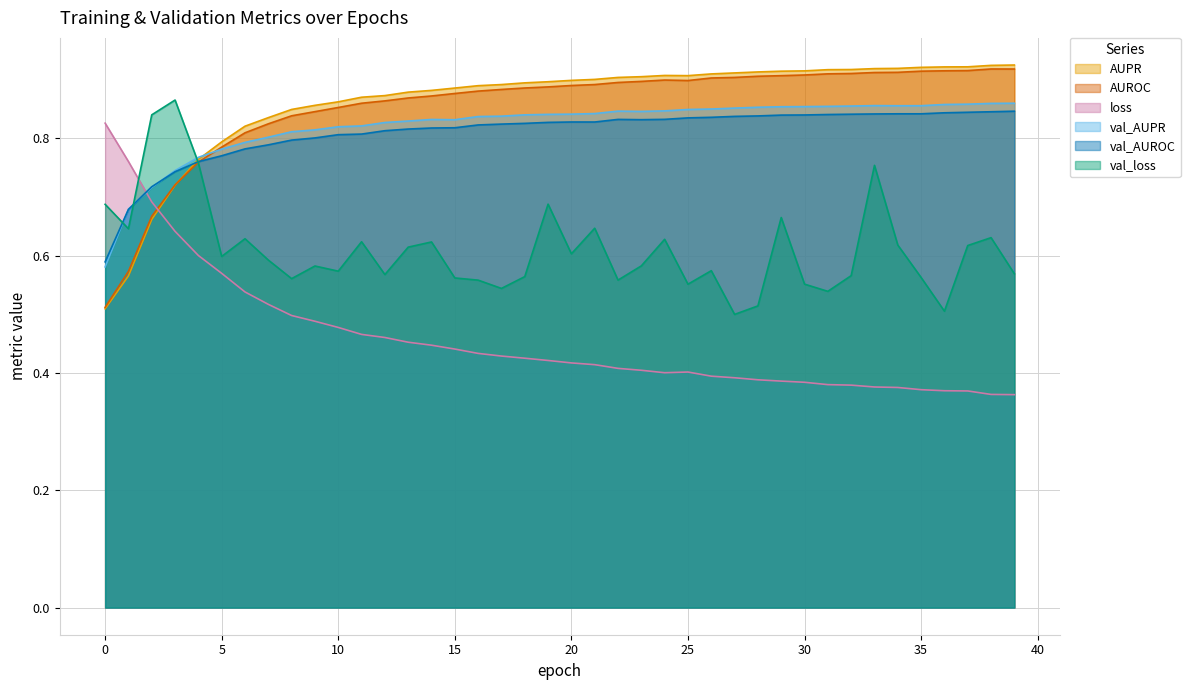

Between which two adjacent categories do AUPR and AUROC first intersect?

3 and 4